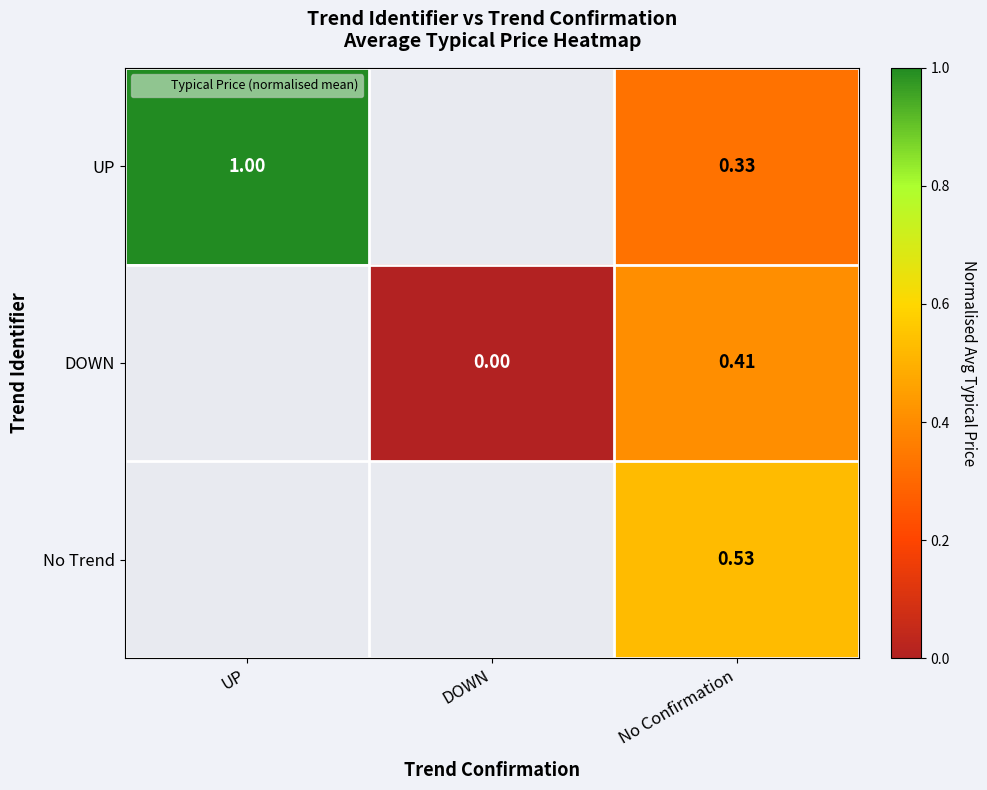

At how many categories does at least one series exceed 0?

2